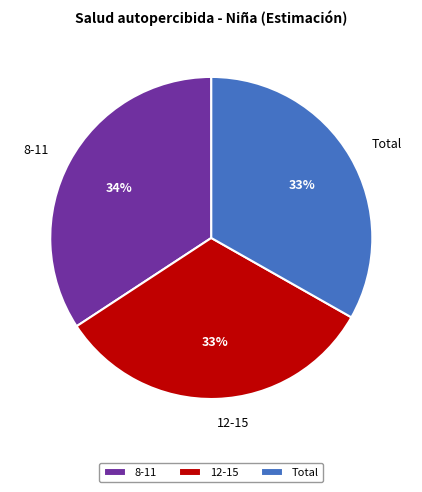

Does 8-11 represent more than half of the total?

No